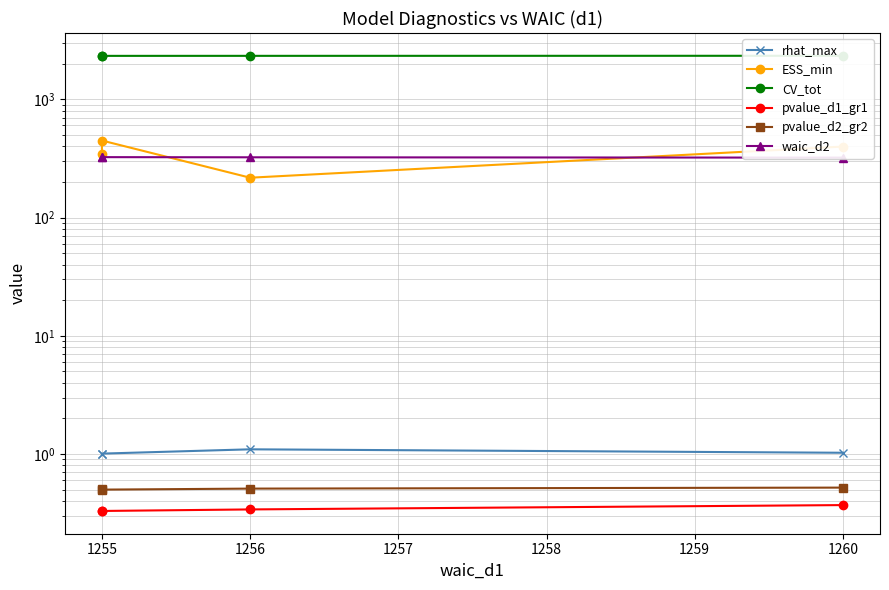

True or false: rhat_max and CV_tot intersect in this chart.

False